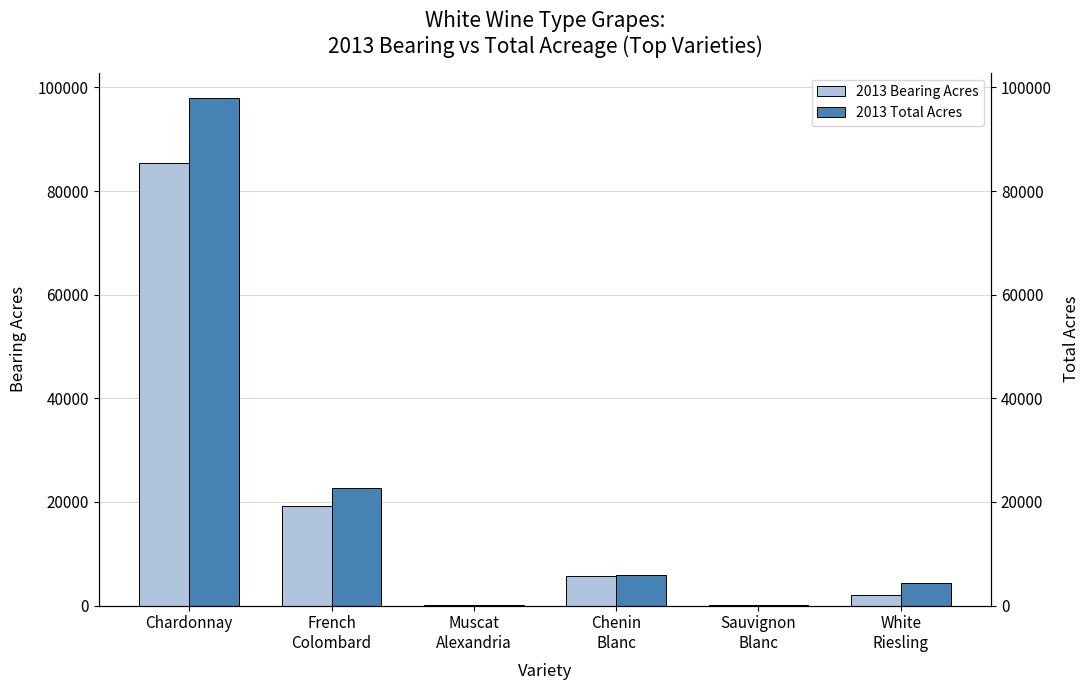

Is the value of 2013 Bearing Acres at Chardonnay greater than the value of 2013 Total Acres at White
Riesling?

Yes